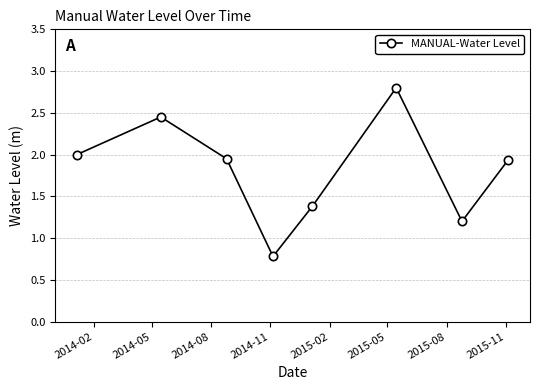

What is the greatest value displayed?

2.8